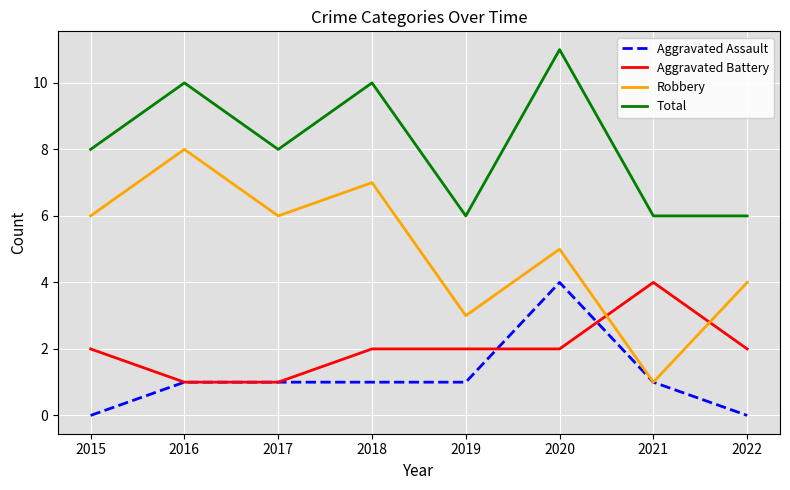

Is the value of Aggravated Battery at 2022 greater than the value of Total at 2016?

No